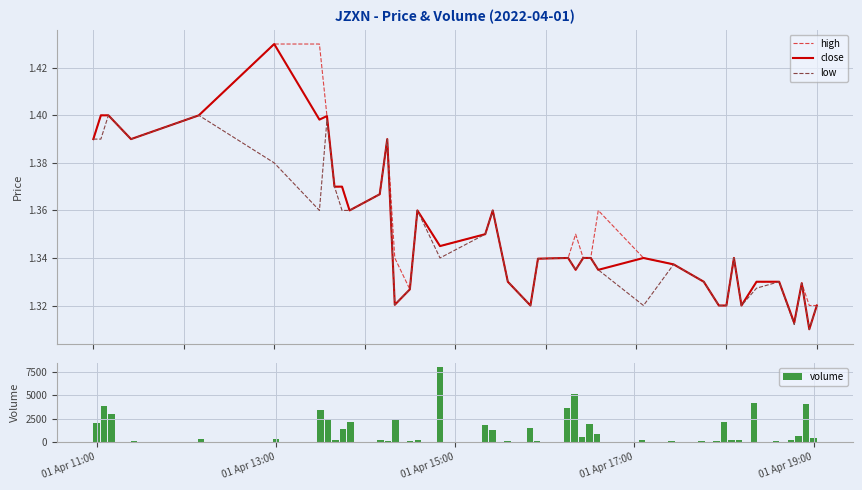

What is the average value of the volume series?

1486